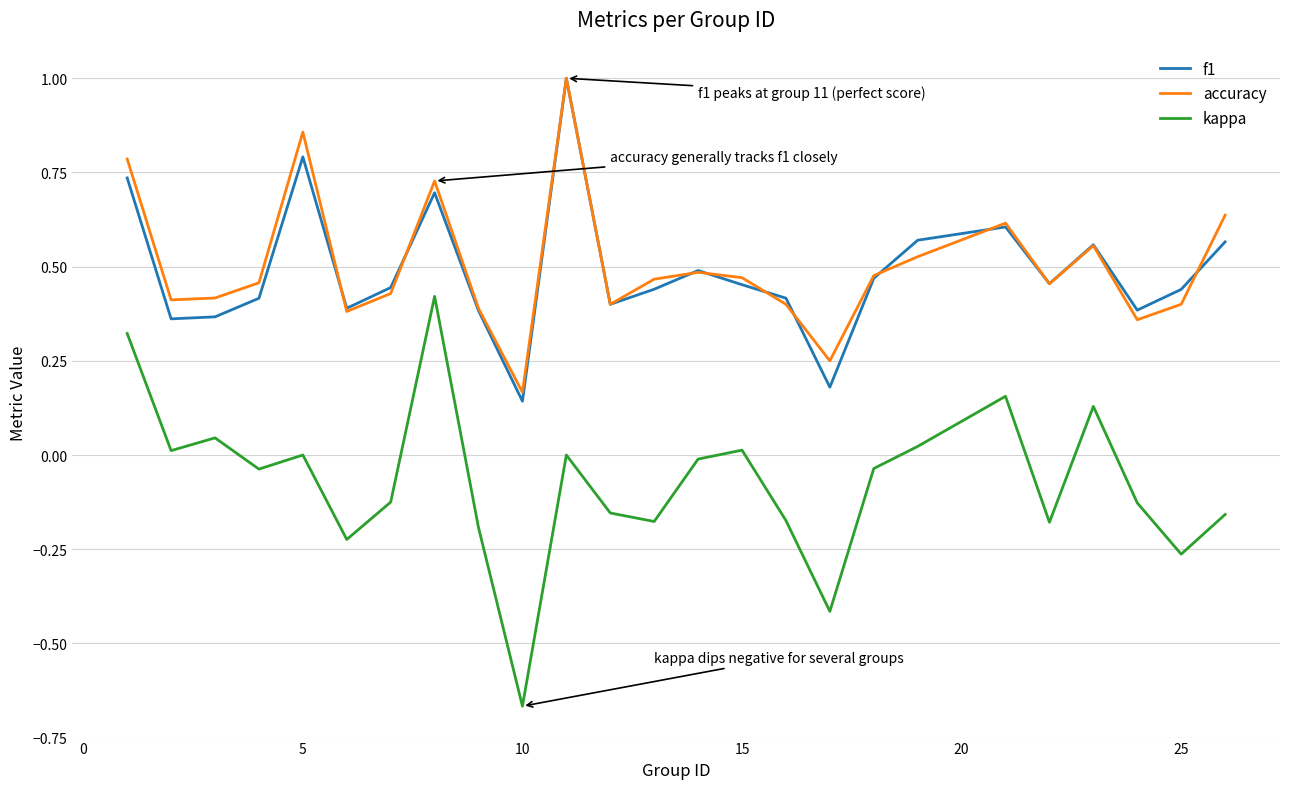

How many interior local valleys does the kappa series have?

8